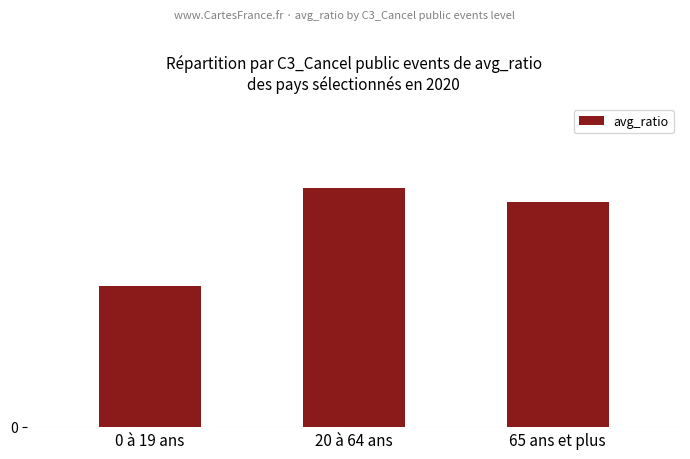

What is the smallest value displayed?

0.5